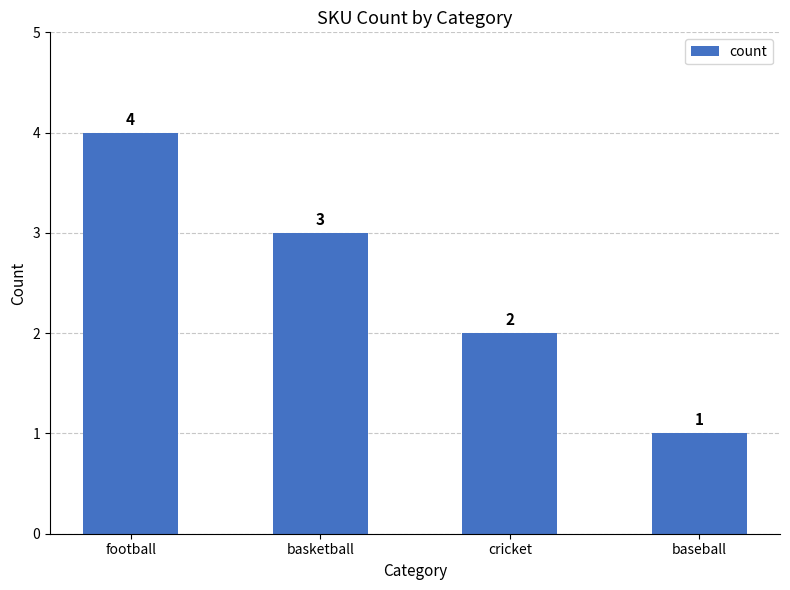

What is the label of the 4th bar from the left?

baseball